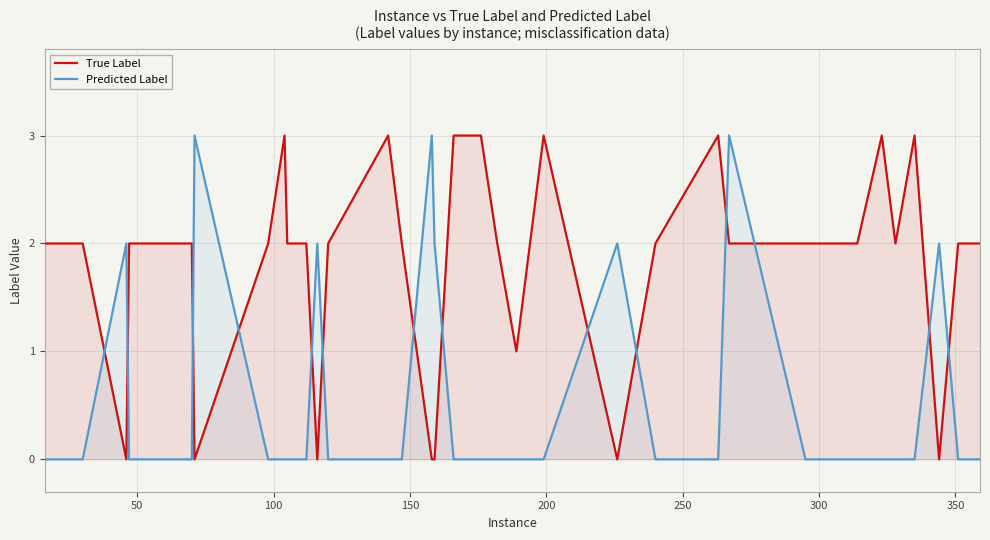

What is the difference between the maximum and minimum values in the Predicted Label series?

3